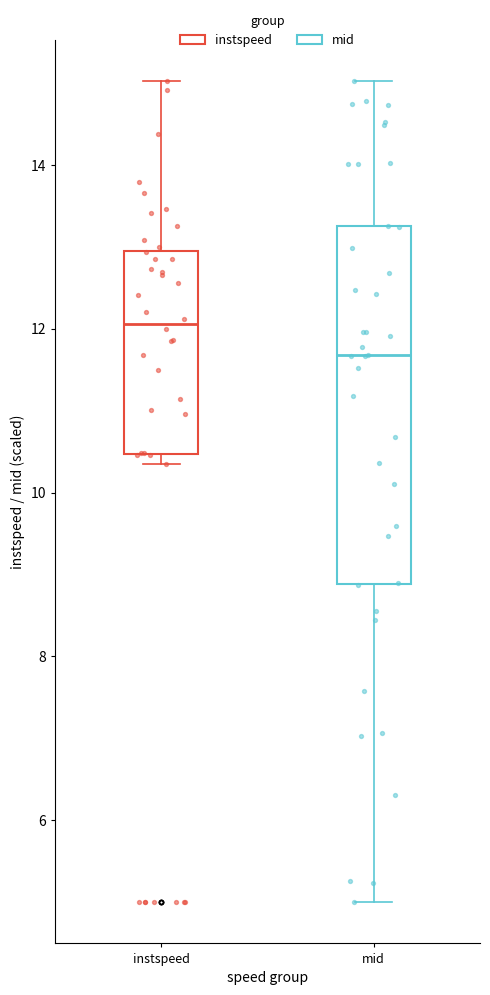

Reading left to right, read every box against the y-axis: the position of its median line, the range the box covers, and the ends of its whiskers. The values are not printed on the chart, so give them approximately, as read against the axis.

instspeed: median 12.0, box 10.4 to 13.0, whiskers 10.4 (just below the box's lower edge) to 15.0
mid: median 11.6, box 8.8 to 13.2, whiskers 5.0 to 15.0